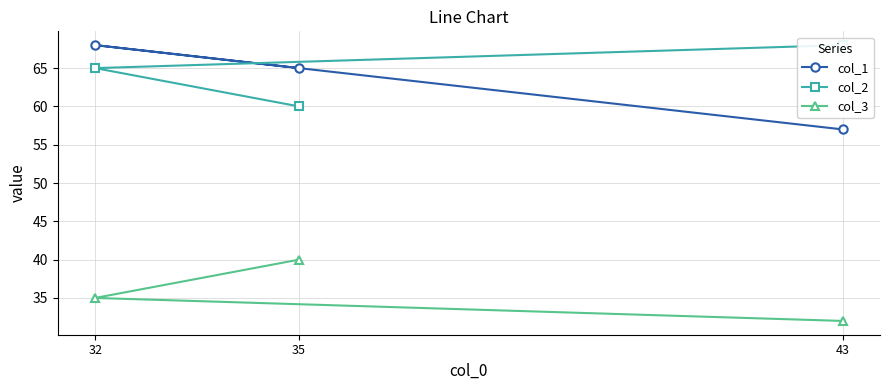

The col_3 series shows 35 at 32. True or false?

True